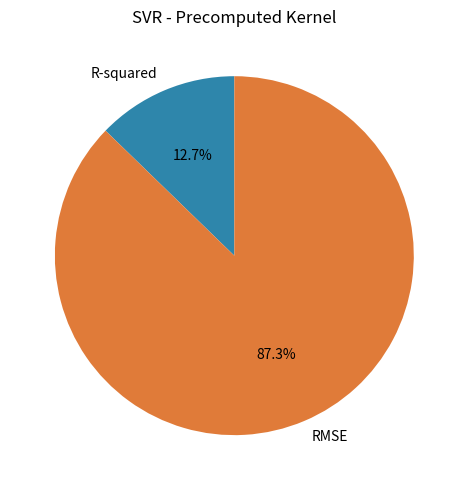

To the nearest percent, what percentage of the pie is RMSE?

87%